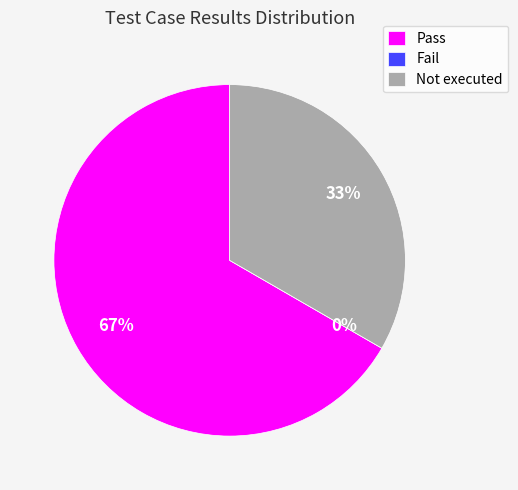

Is it true that Fail is 1% of the pie?

False